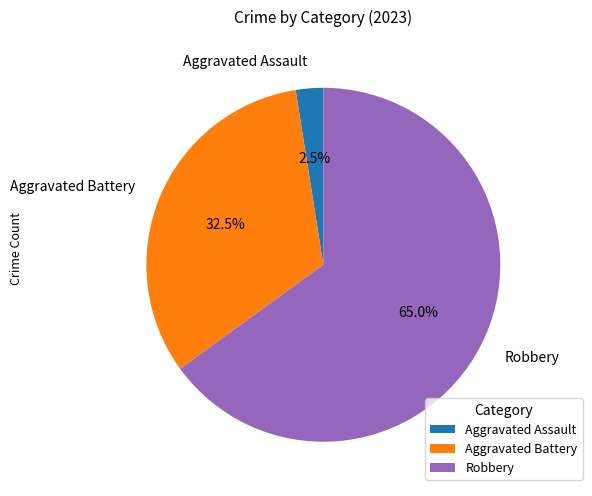

What is the ratio of the value at Aggravated Battery to the value at Aggravated Assault?

13.0